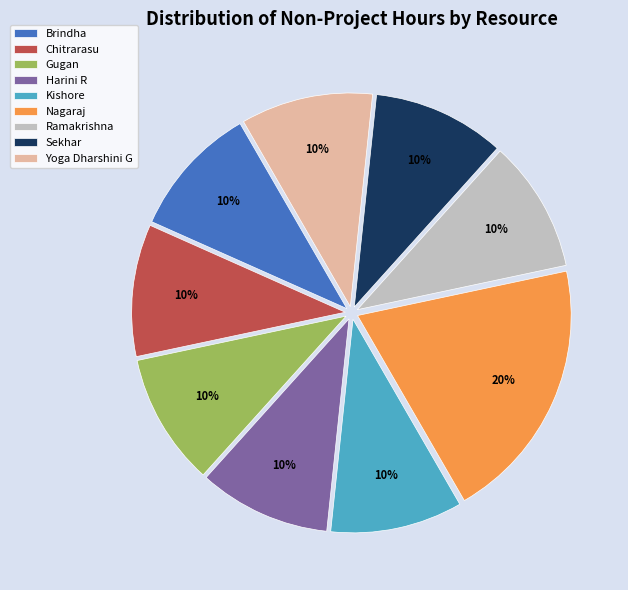

Which category has the biggest portion of the pie?

Nagaraj